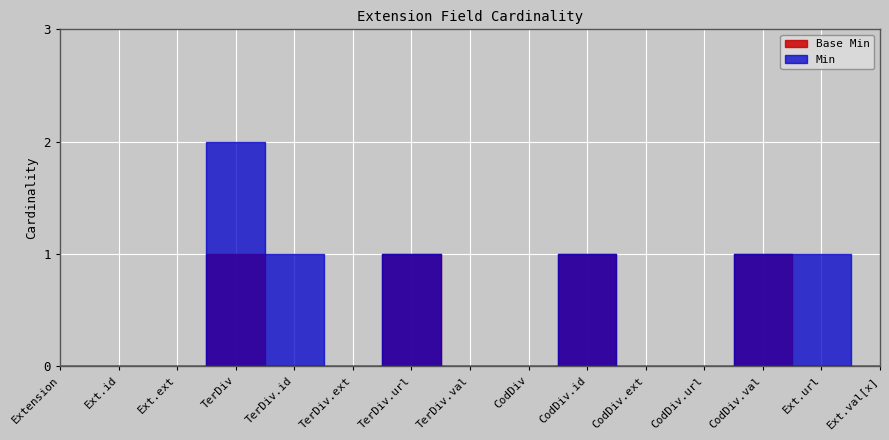

List the series in order of their overall mean, lowest first.

Base Min, Min